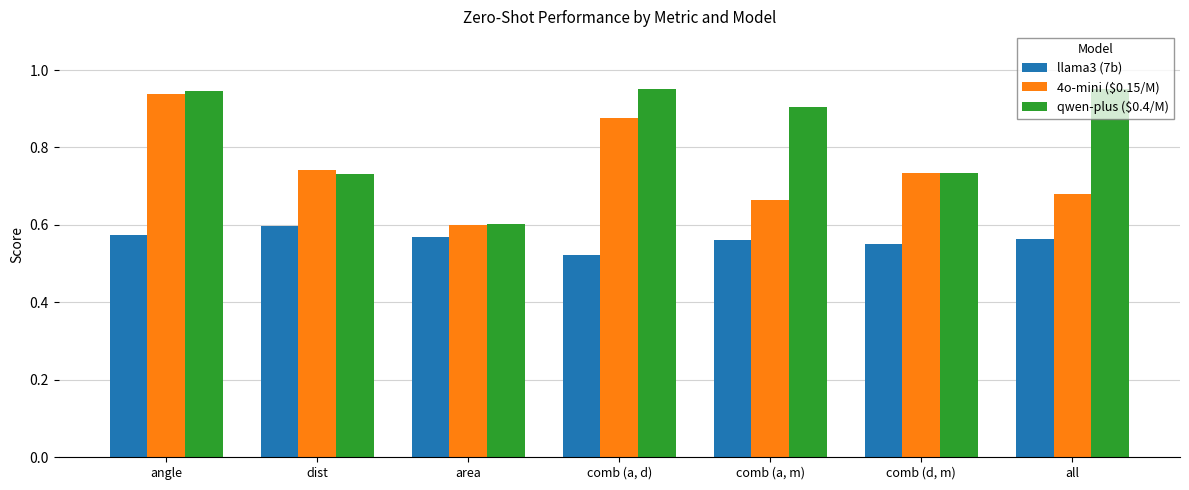

At which category is the sum across all series the highest?

angle